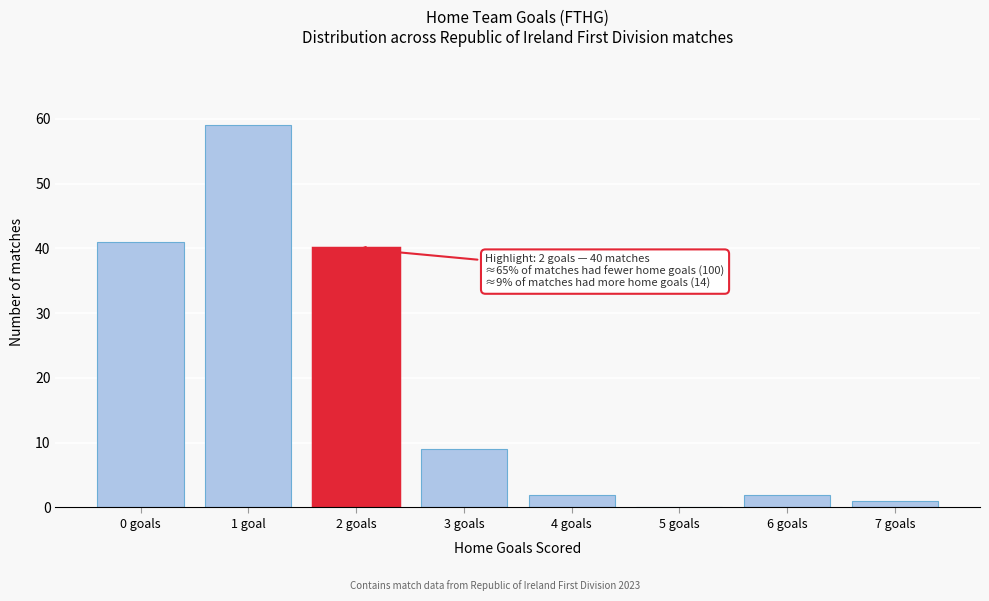

Reading right to left, what are all the values shown in this chart?

7 goals=1	6 goals=2	5 goals=0	4 goals=2	3 goals=9	2 goals=40	1 goal=59	0 goals=41